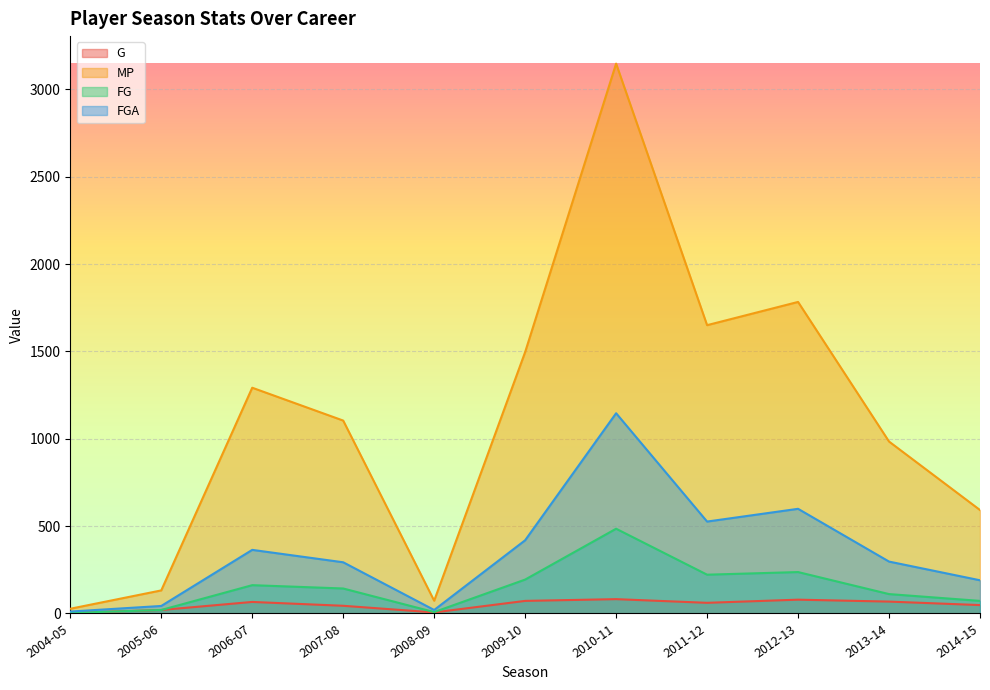

What is the average value of the FGA series?

355